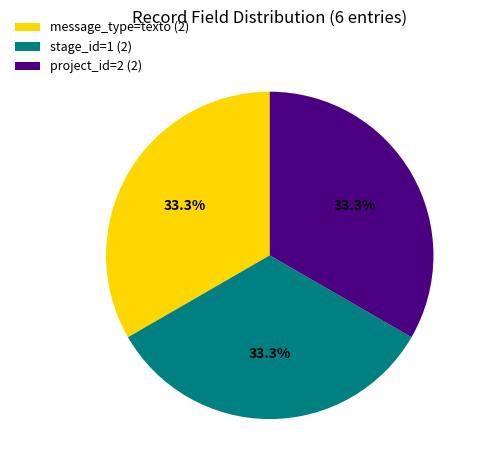

Is there a majority slice in this chart?

No